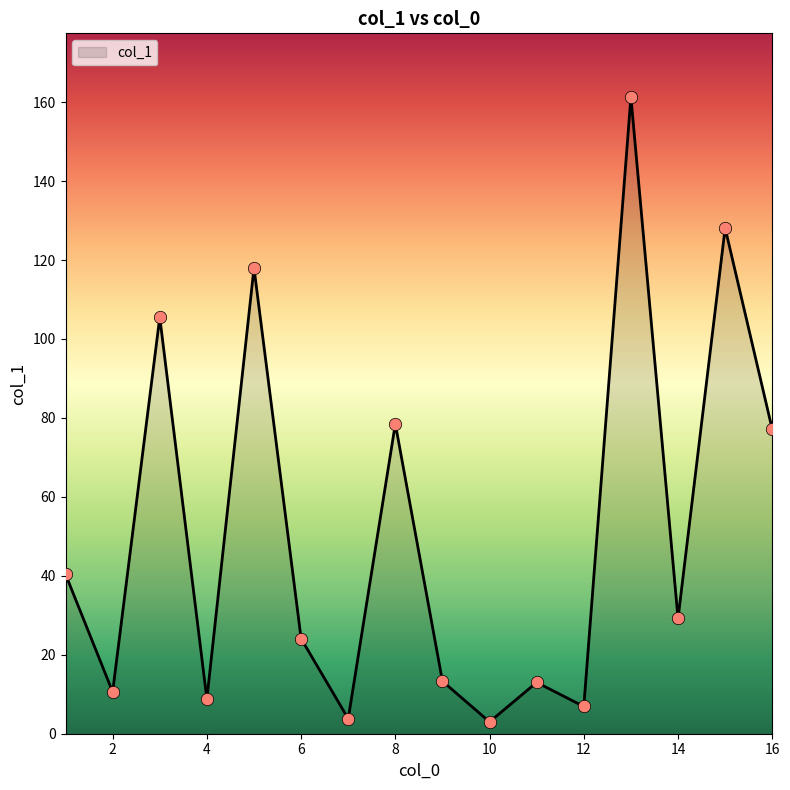

What is the difference between the maximum and minimum values?

158.3